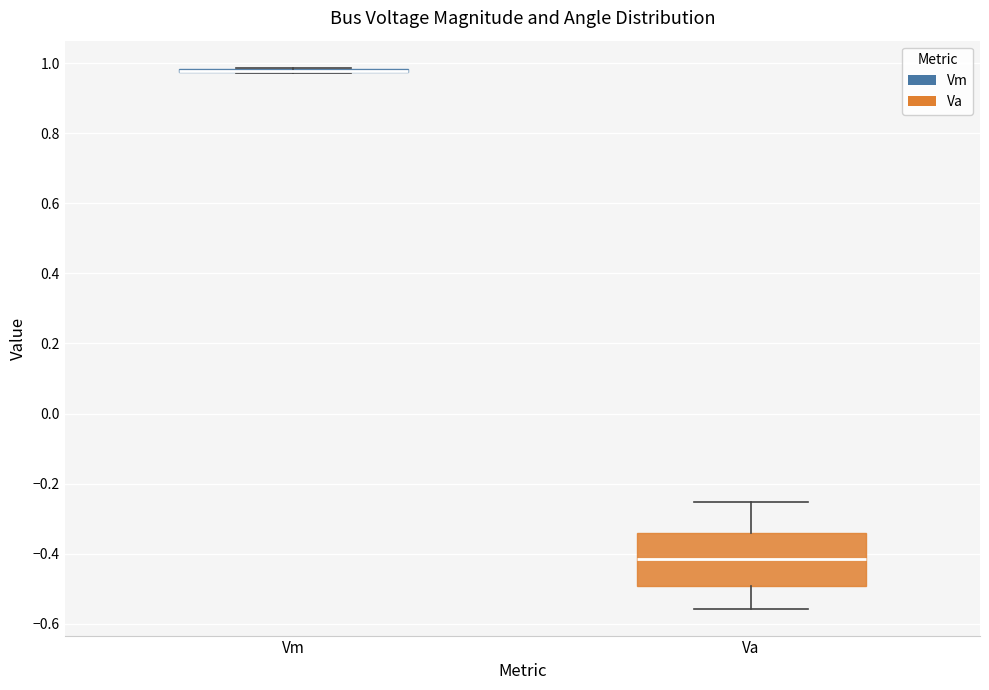

Reading left to right, transcribe this box plot: for each box, give where its median line is, the range the box spans, and where its two whiskers end, as read against the y-axis. The values are not printed on the chart, so give them approximately, as read against the axis.

Vm: box collapsed to a line at 0.98, whiskers 0.98 to 0.98
Va: median -0.42, box -0.50 to -0.34, whiskers -0.56 to -0.26